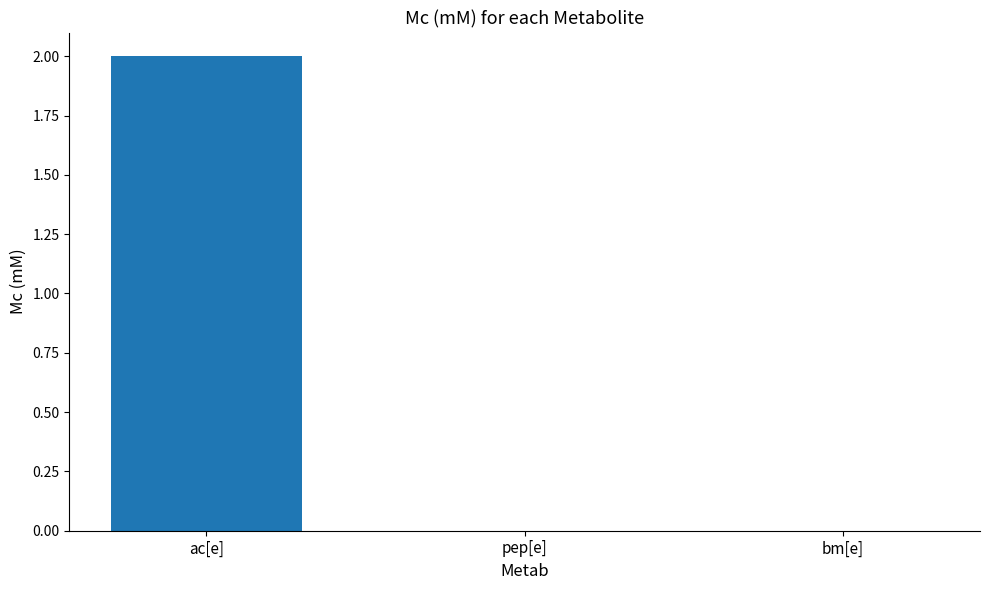

Which category has the highest value across all series?

ac[e]